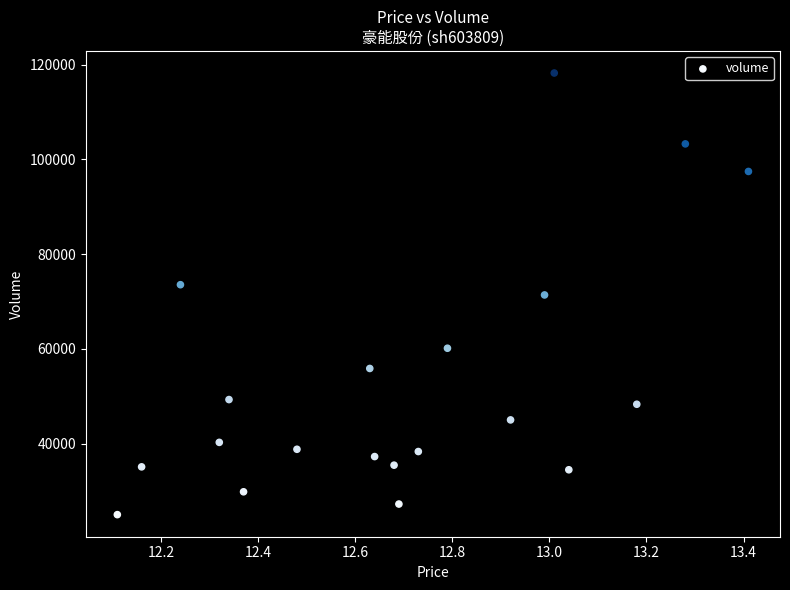

What is the range of Y values (max minus min)?

93237